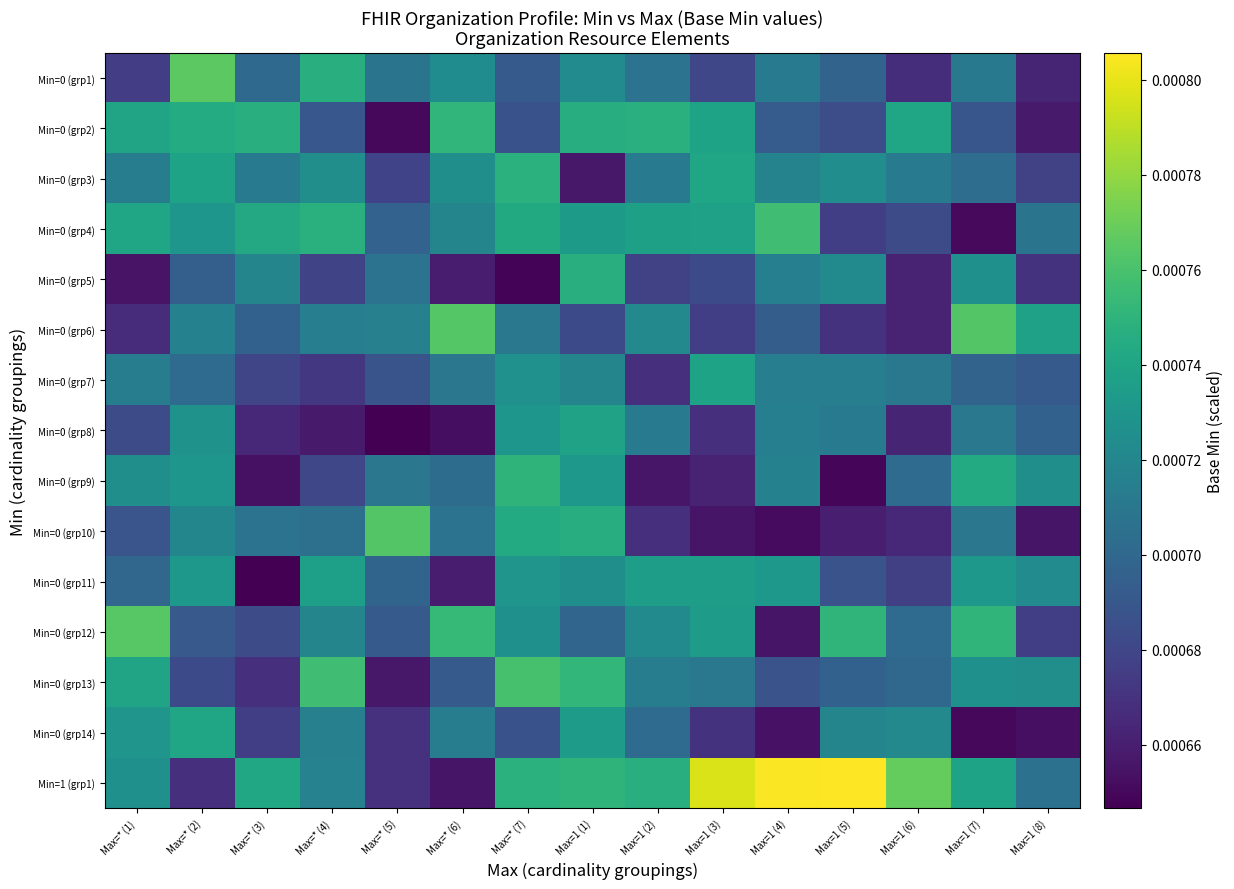

Which has a higher value, Max=* (7) or Max=1 (1)?

Max=1 (1)